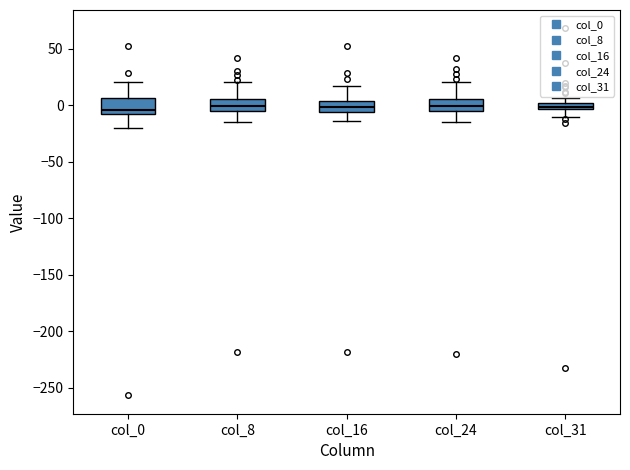

Where does the upper whisker of the box for col_24 end on the y-axis? The values are not printed on the chart, so give them approximately, as read against the axis.

20